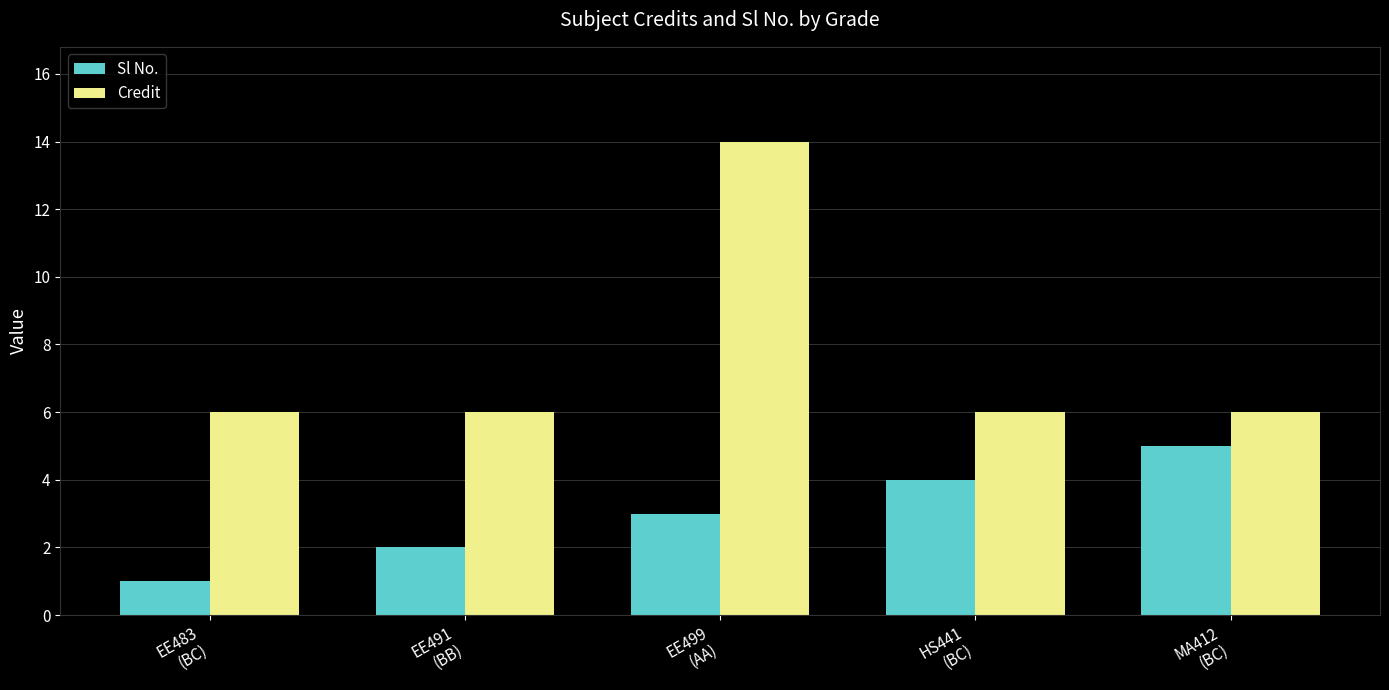

Which series has the largest total across all categories?

Credit